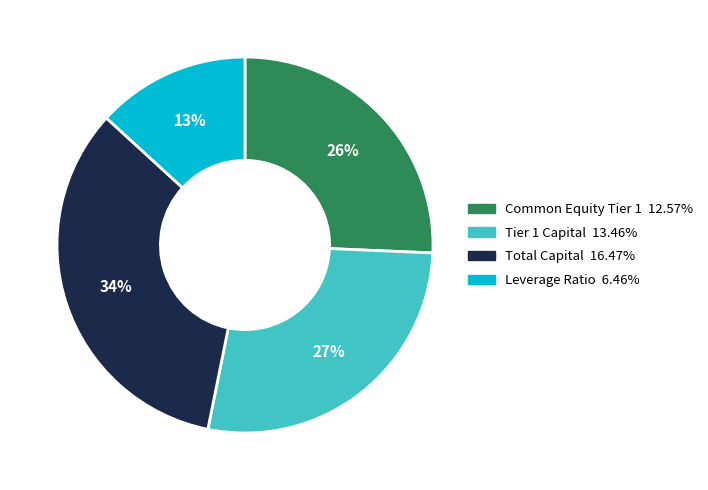

Is there any slice that represents more than half of the pie?

No